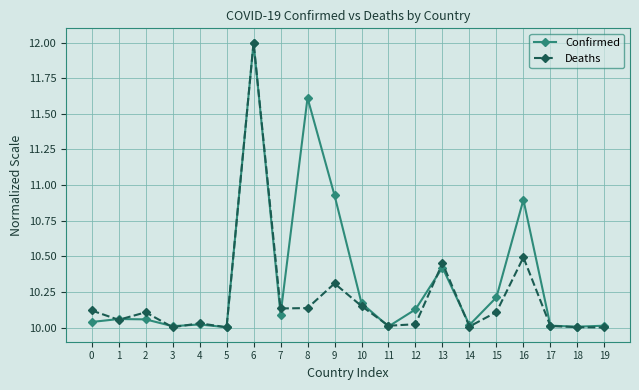

Where is the first local minimum for Deaths?

1